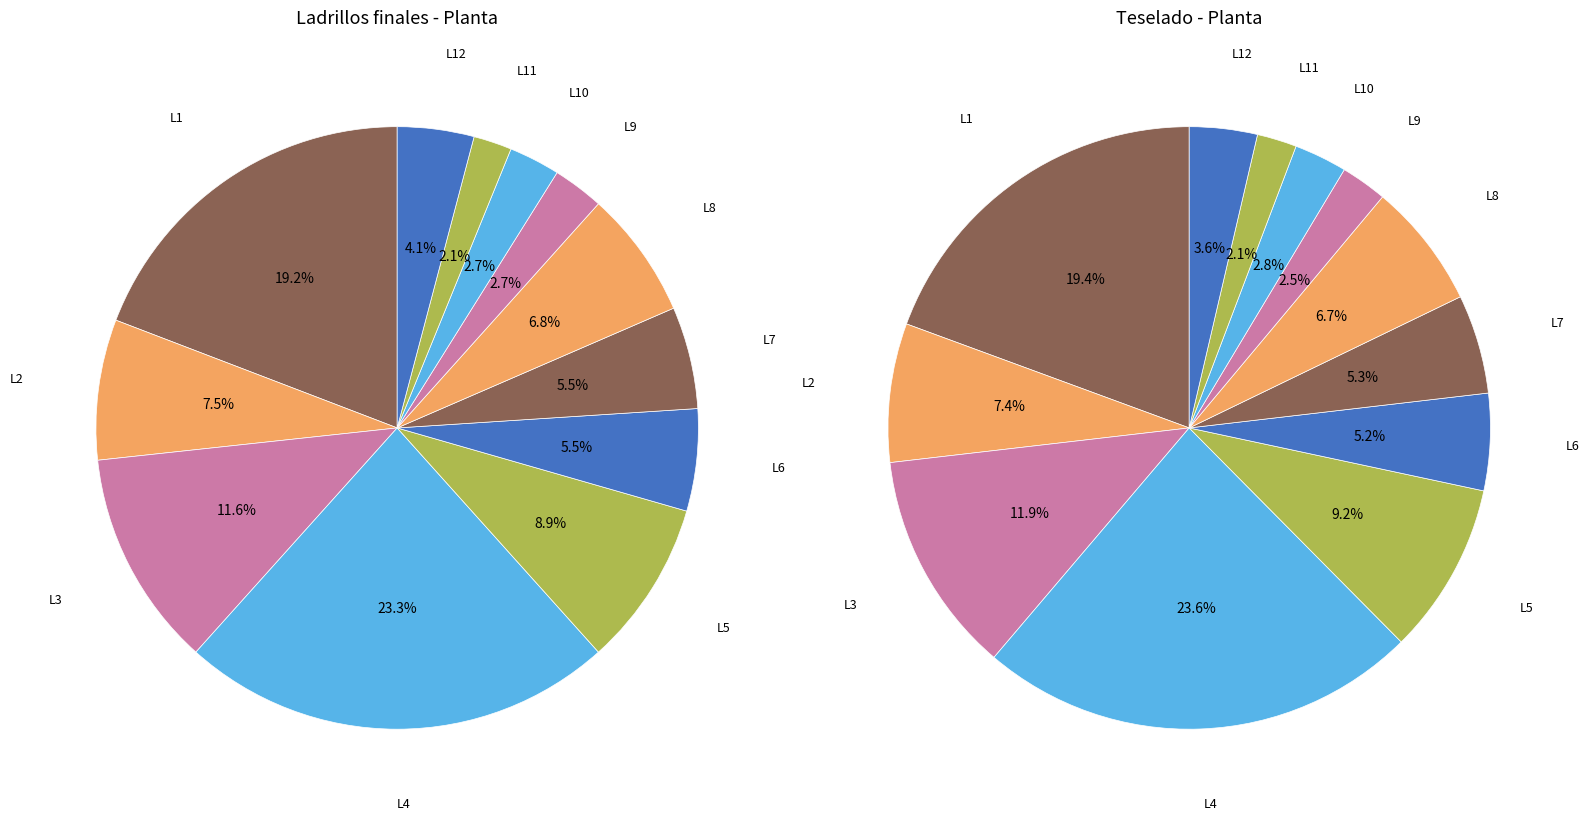

Approximately how many times larger is the value at L12 compared to L11?

2.0